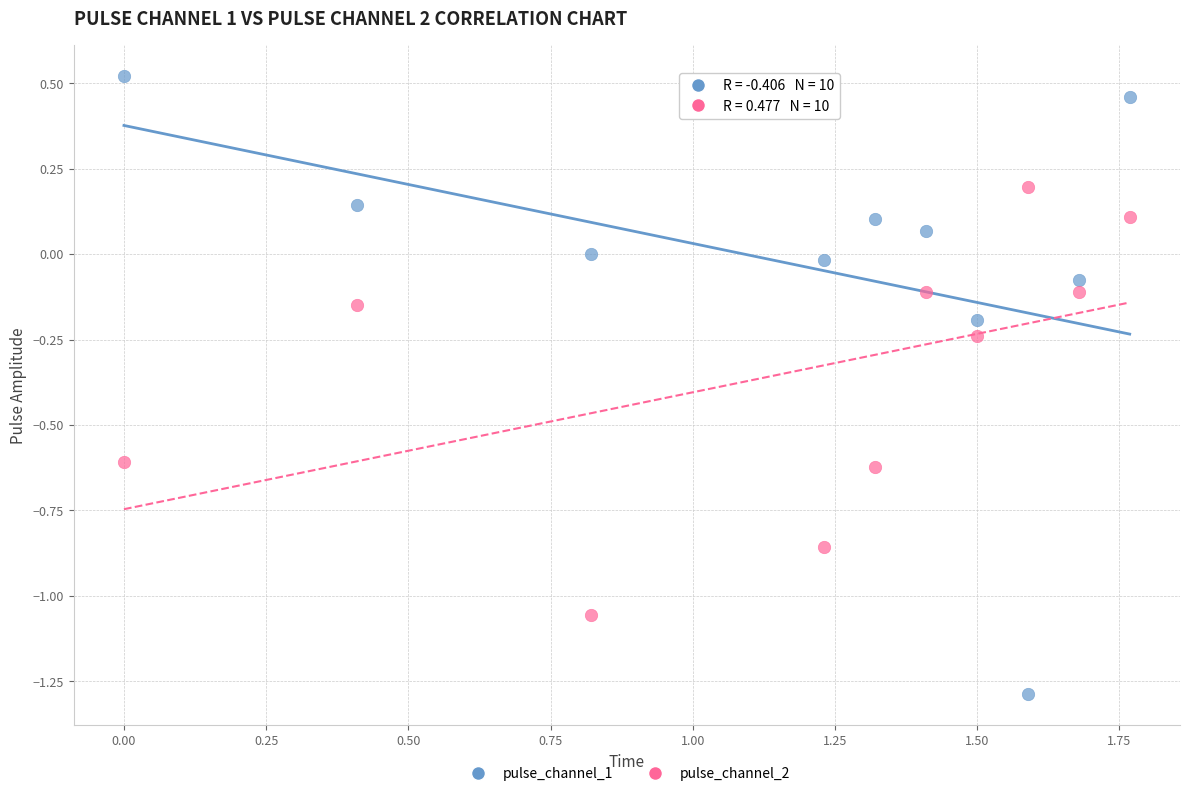

Which series contains the lowest Y value?

pulse_channel_1